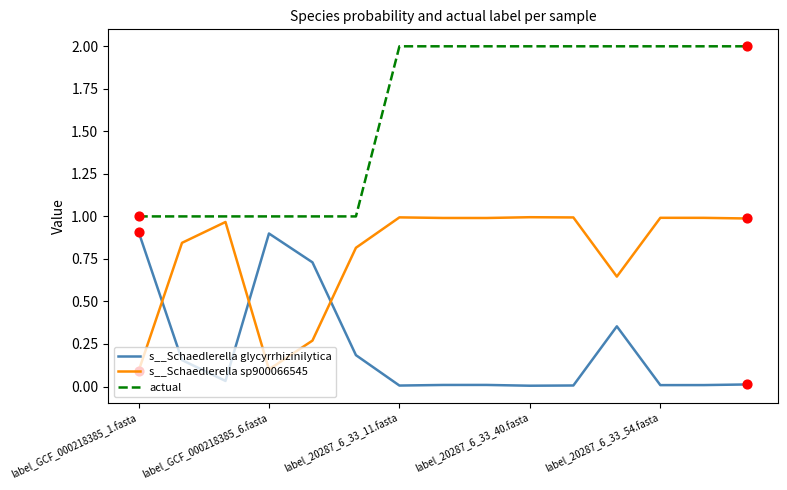

Which series has the largest total across all categories?

actual